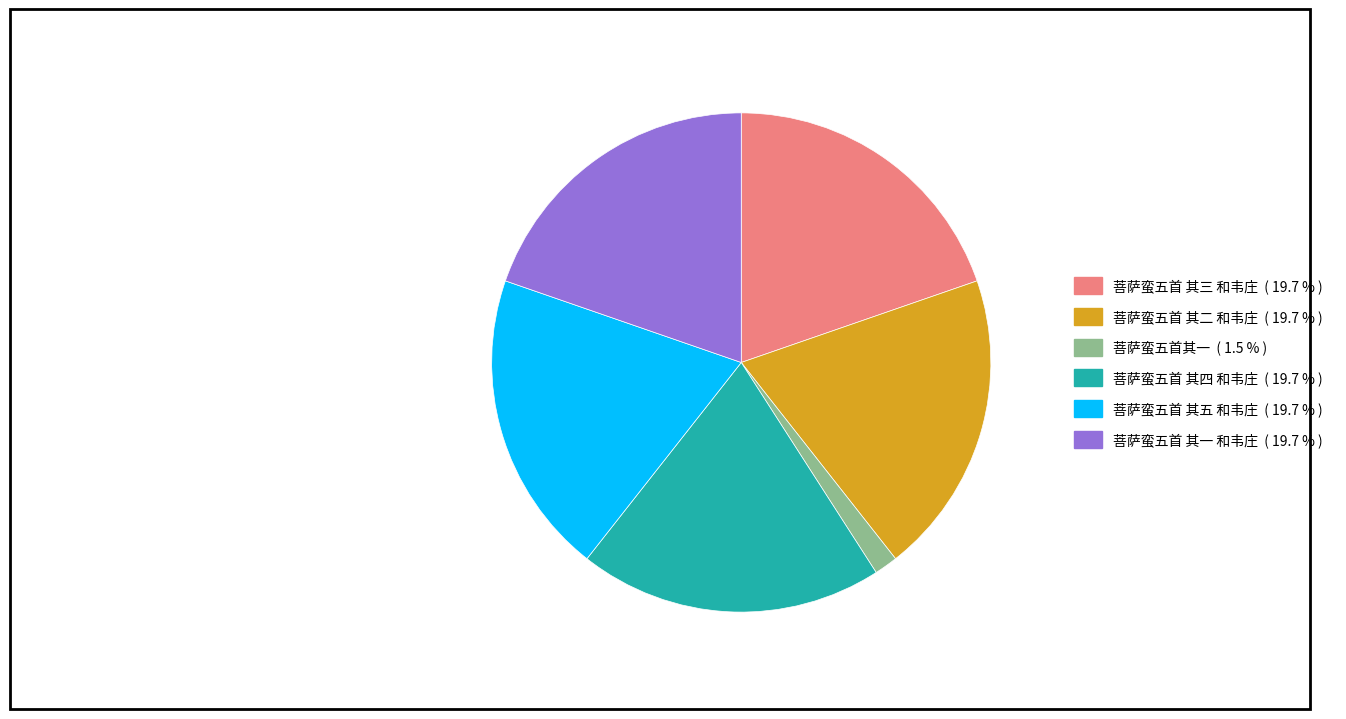

Which slice is the smallest?

菩萨蛮五首其一